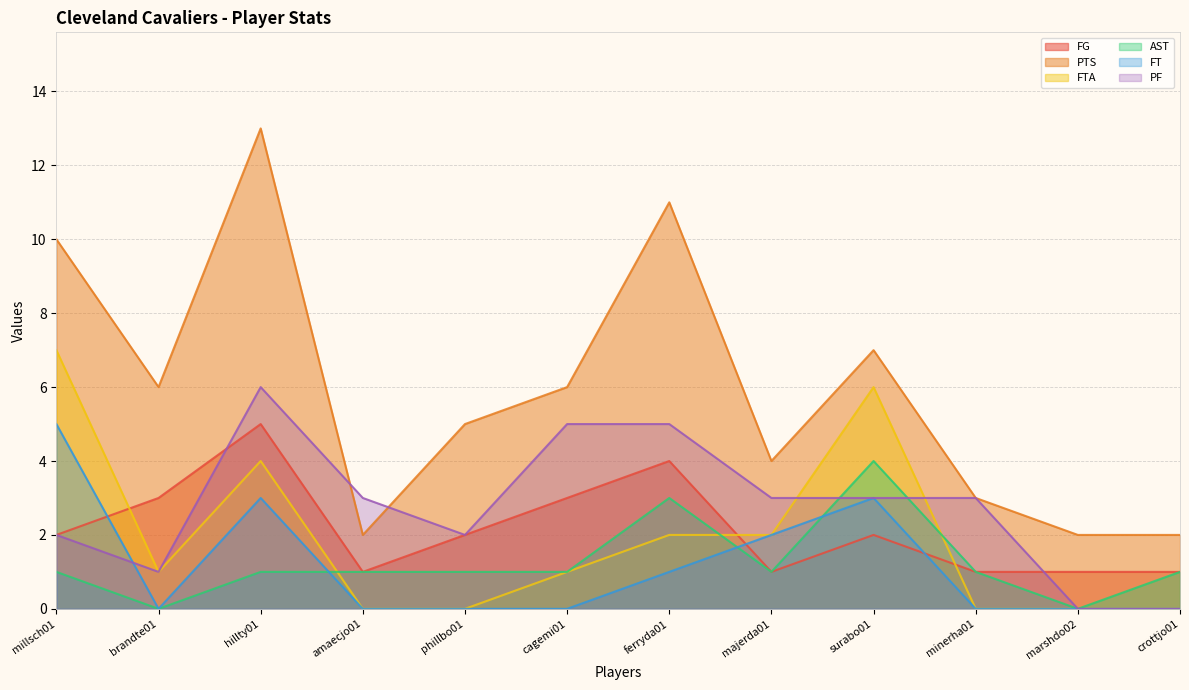

Count the FG values in the range 1 to 3.

10